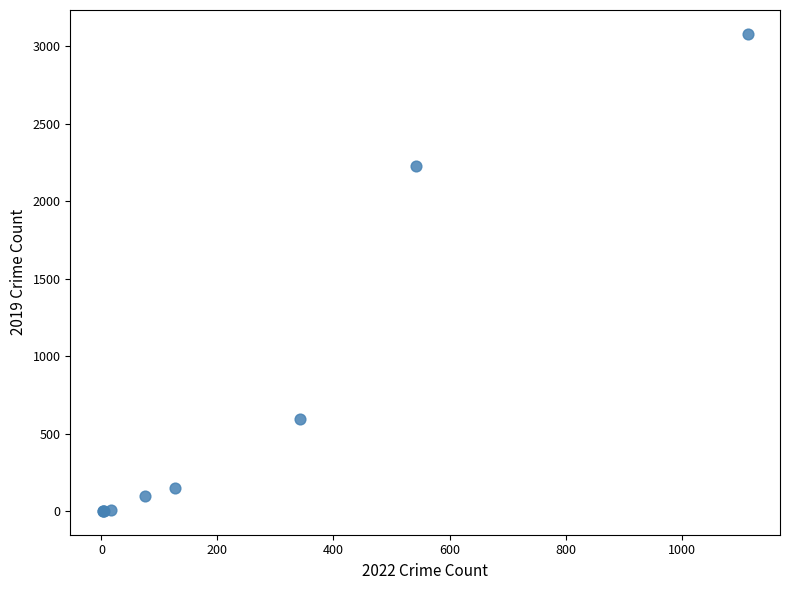

What Y value in the scatter plot is closest to 1540?

2230